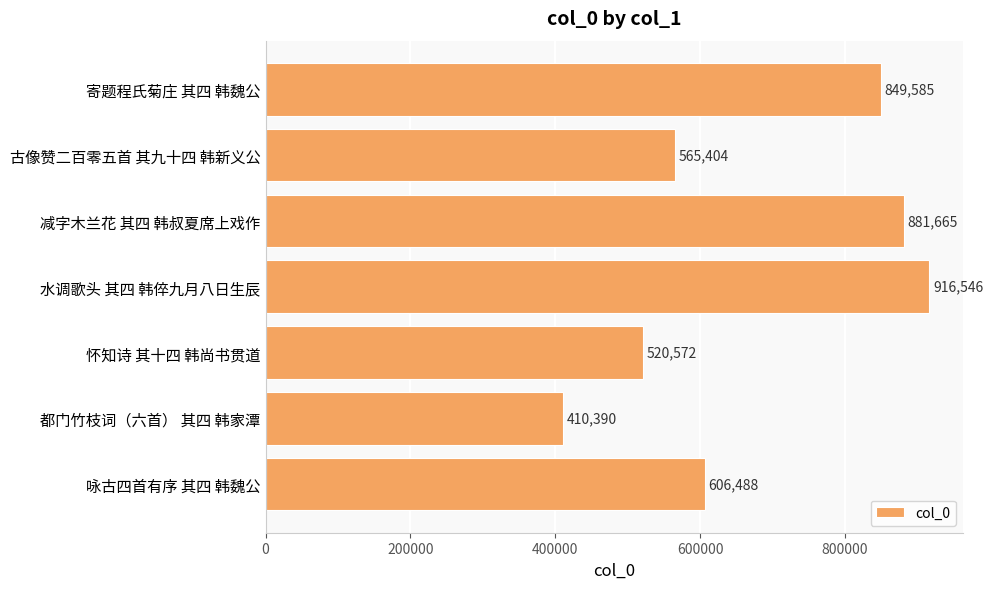

Reading bottom to top, extract all data points from this chart.

606488	410390	520572	916546	881665	565404	849585